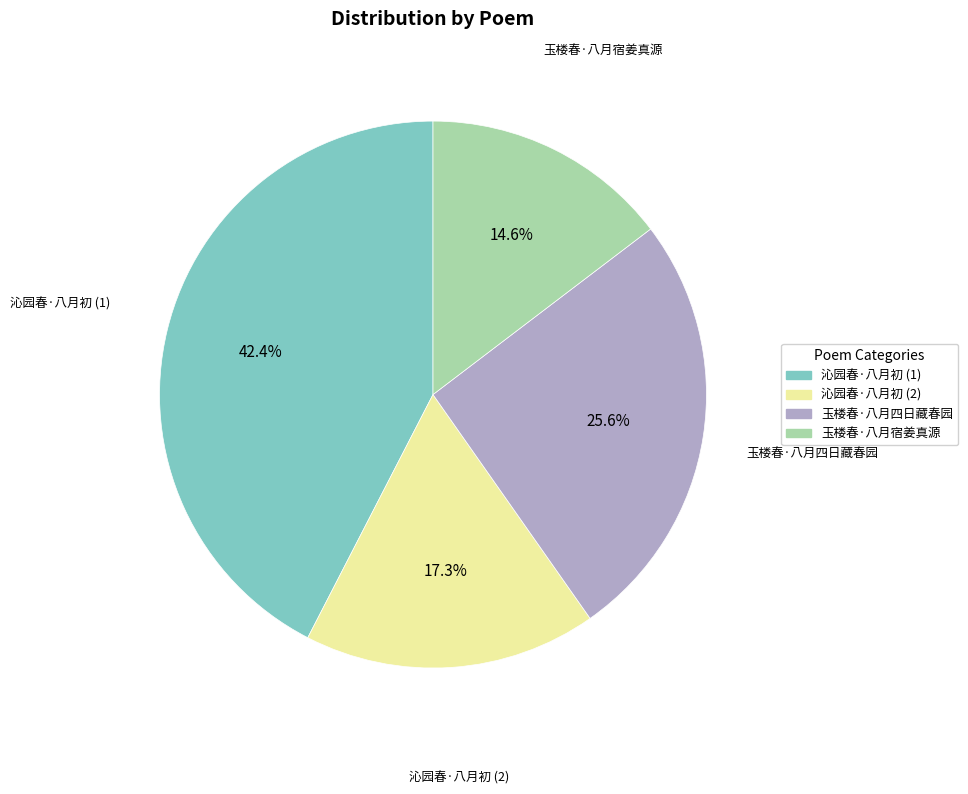

Which slice is the largest?

沁园春·八月初 (1)